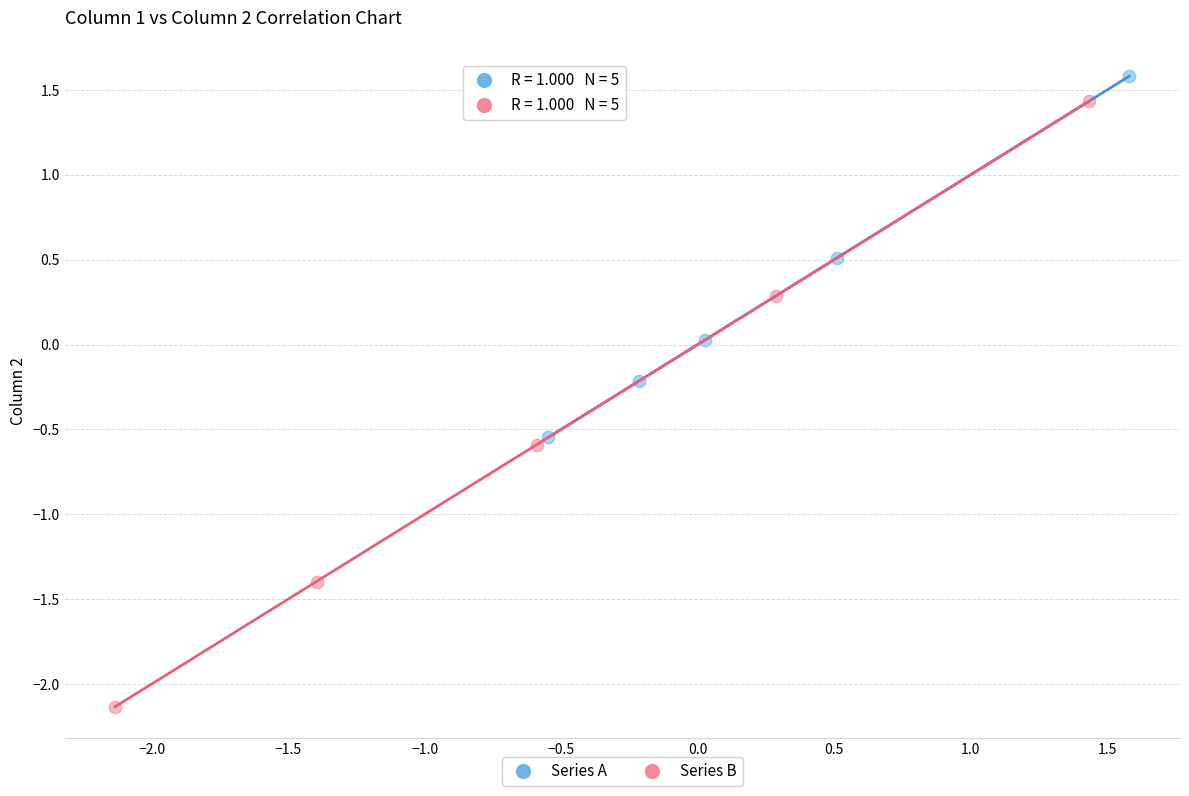

Which series has the widest spread of Y values?

Series B